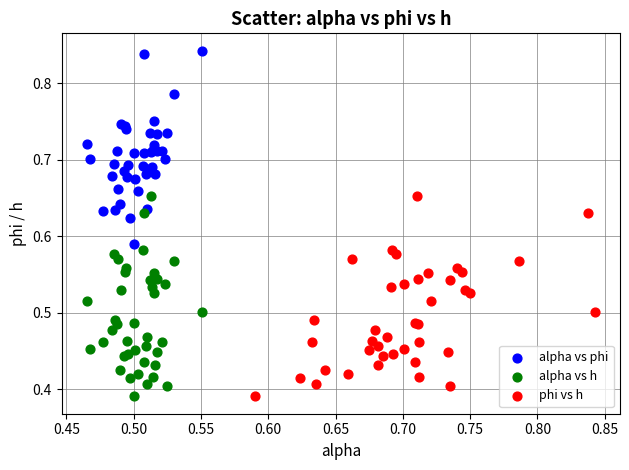

Which series reaches the maximum Y coordinate?

alpha vs phi